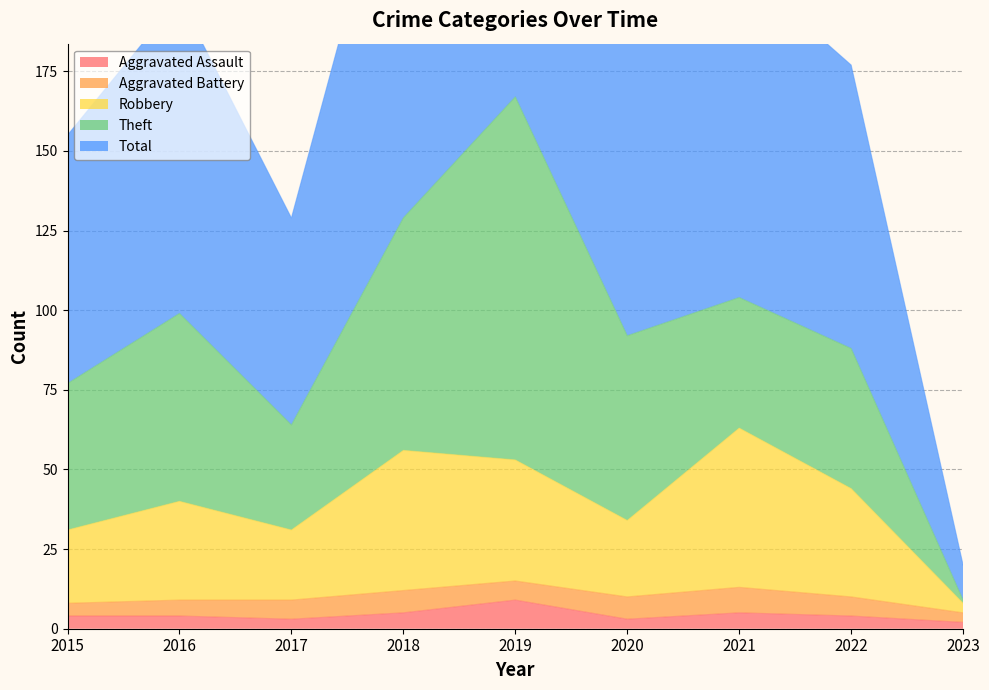

How many interior local peaks does the Robbery series have?

3